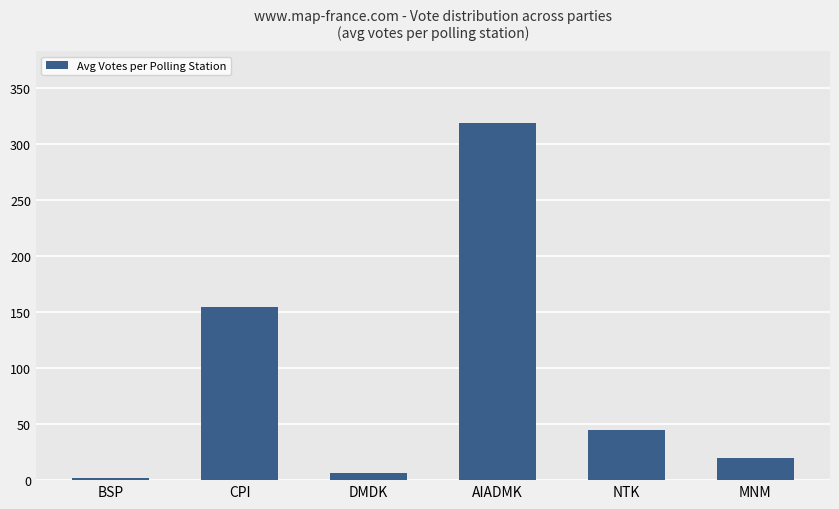

At which category does the chart reach its peak across all series?

AIADMK